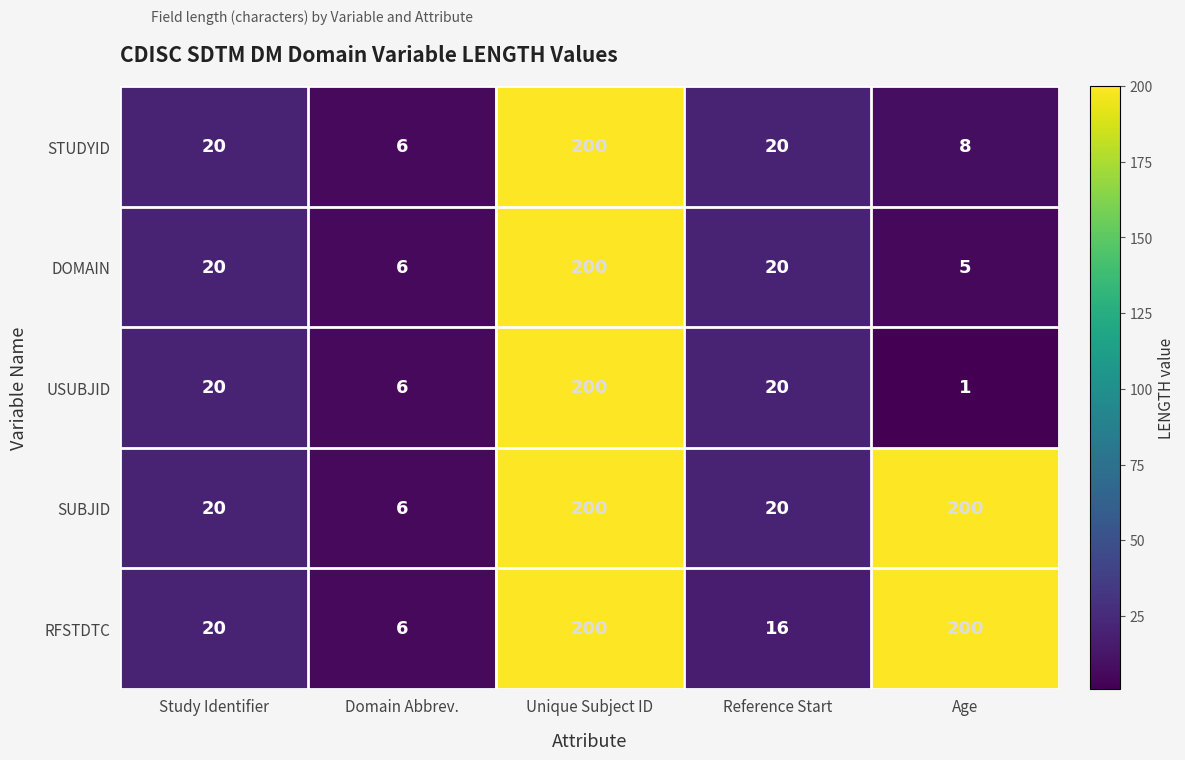

What is the approximate value of RFSTDTC at Age, to the nearest 5?

200